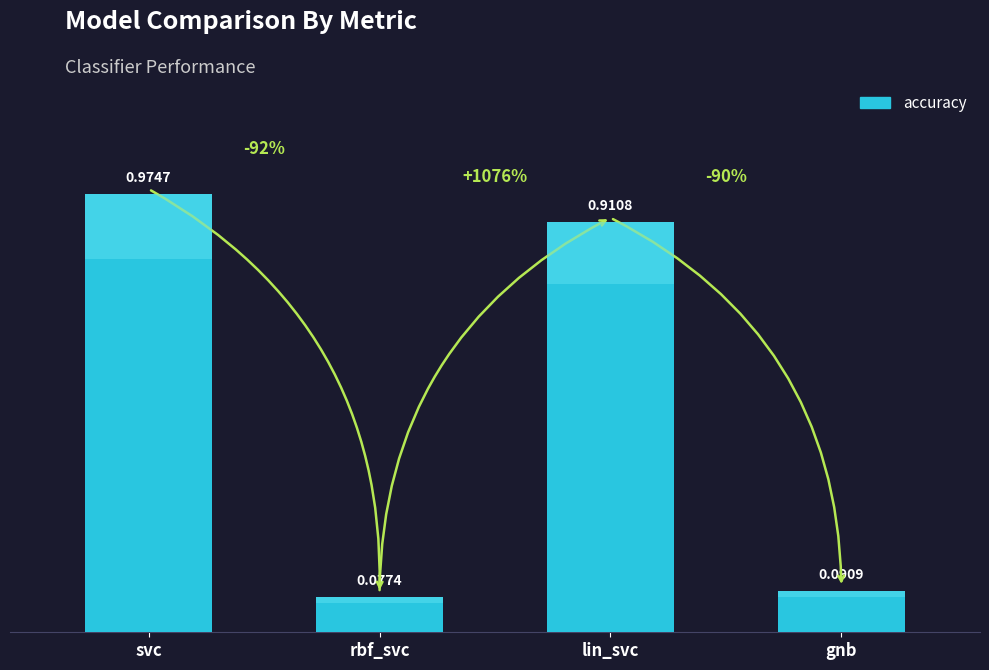

Rank the categories by value from lowest to highest.

rbf_svc, gnb, lin_svc, svc